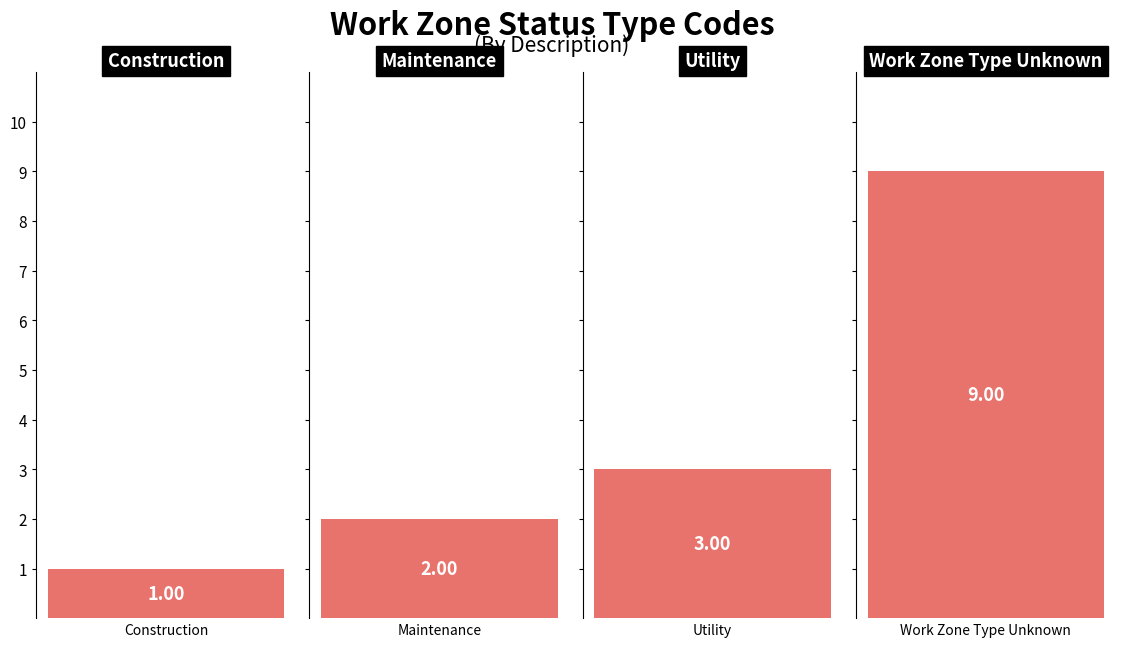

What is the label of the 3rd bar from the left?

Utility